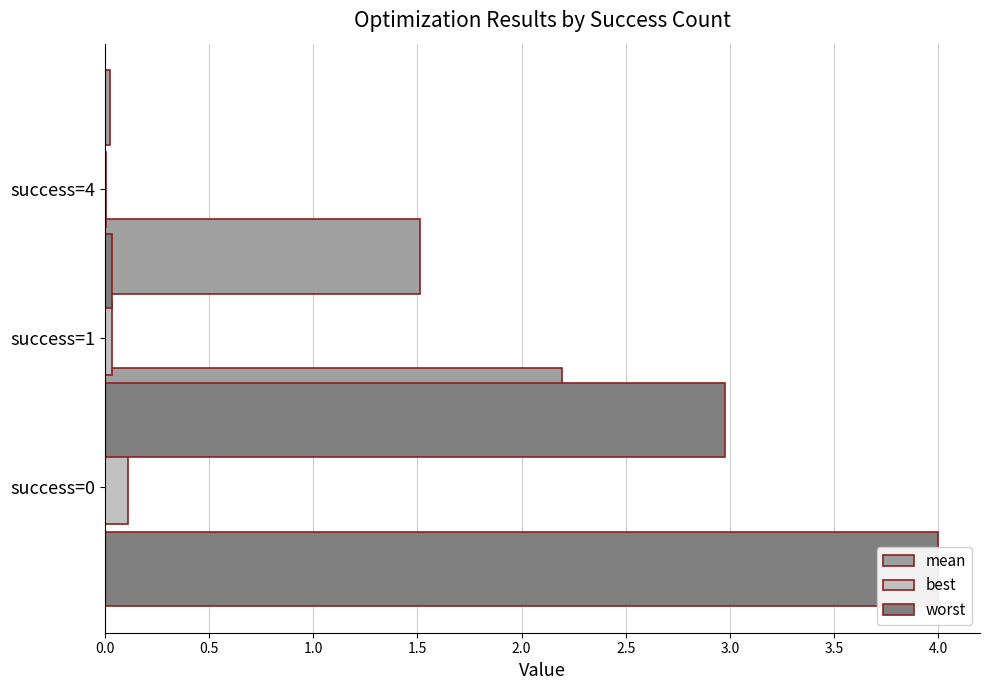

True or false: mean has a value of 1.5 at 0.5.

True